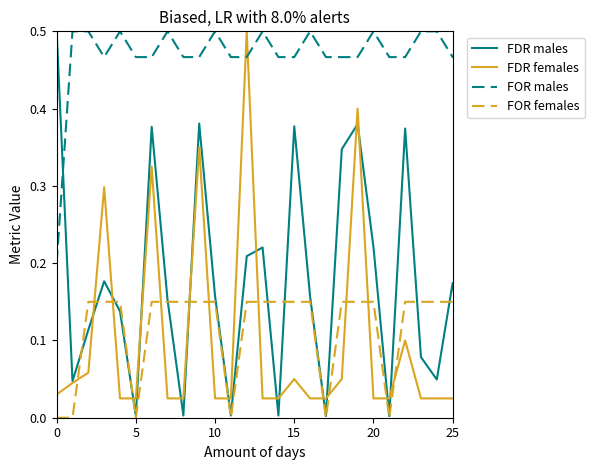

Which series has the largest total across all categories?

FOR males